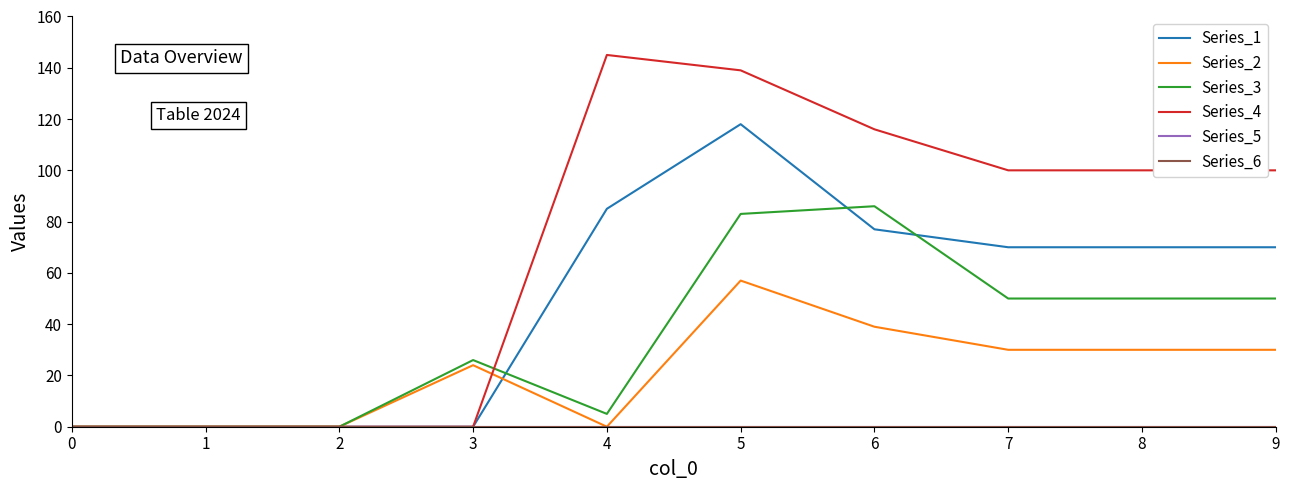

List the series in order of their peak value, highest first.

Series_4, Series_1, Series_3, Series_2, Series_5, Series_6